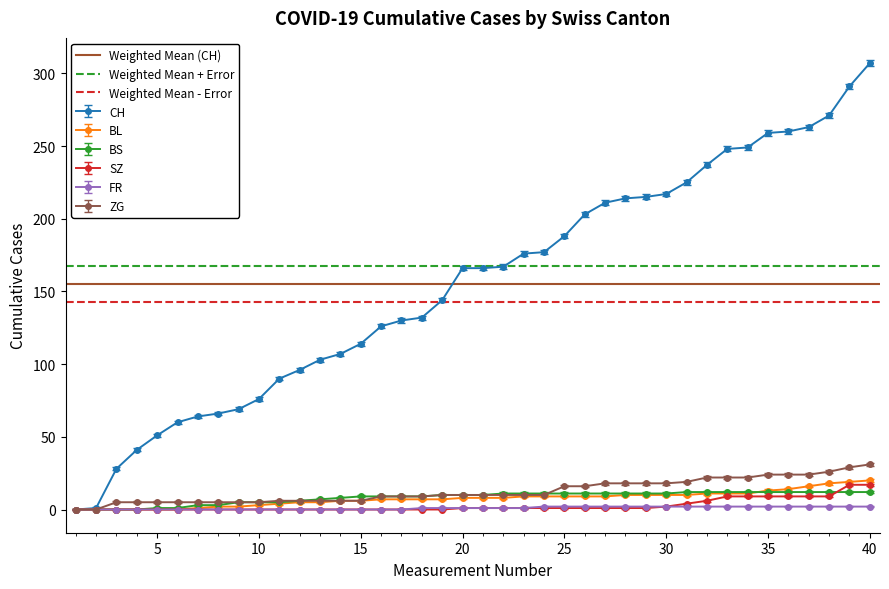

True or false: BS has a value of 11 at 25.

True